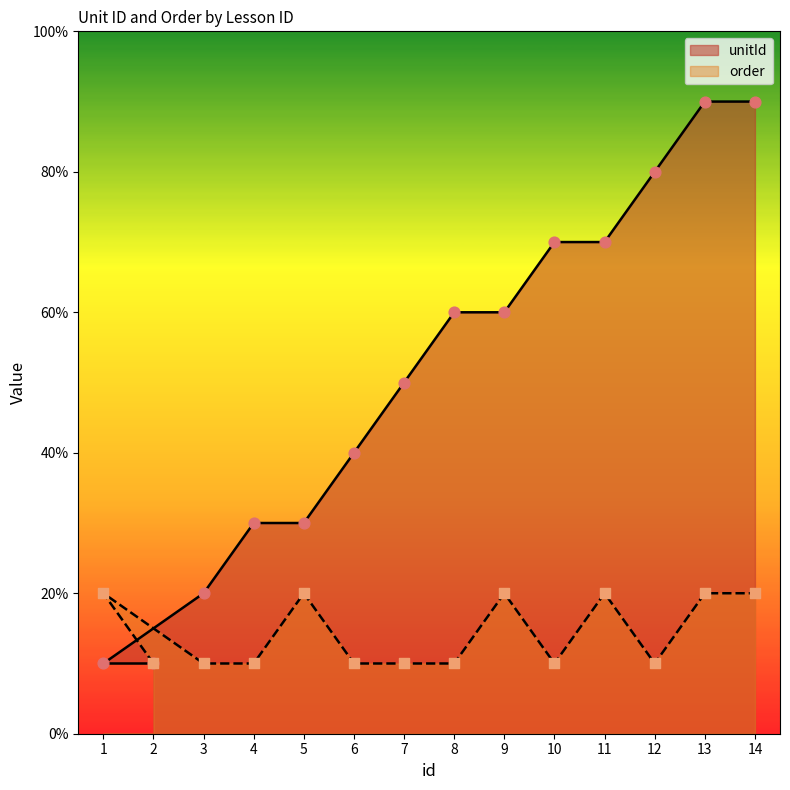

At how many categories does at least one series exceed 4?

8